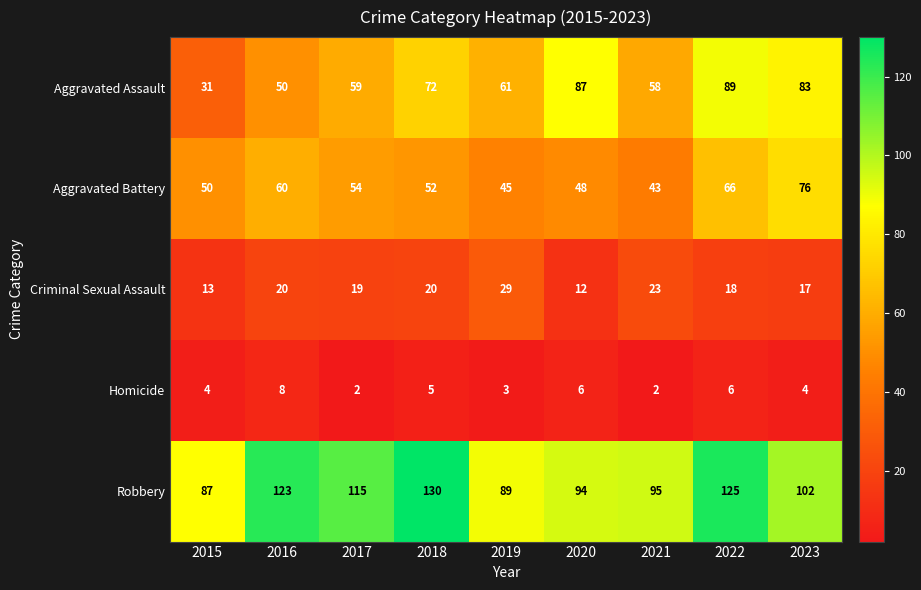

What is the lowest value of the Robbery series?

87